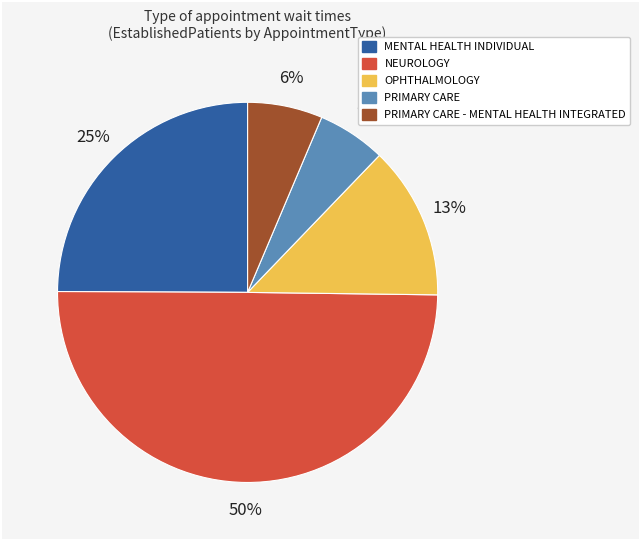

To the nearest percent, what is the average slice percentage?

20%